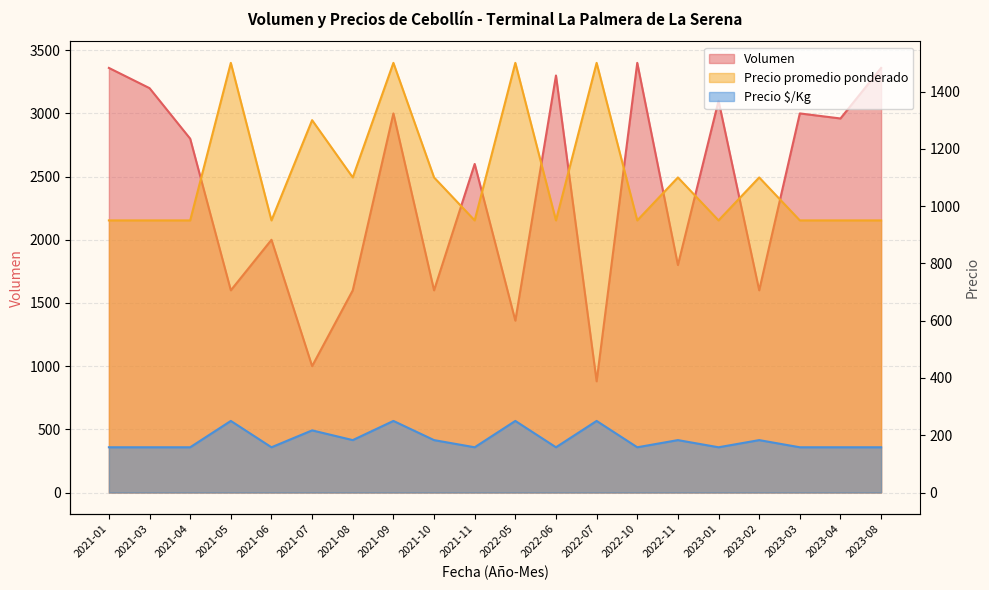

What is the label of the 15th point from the left?

2022-11